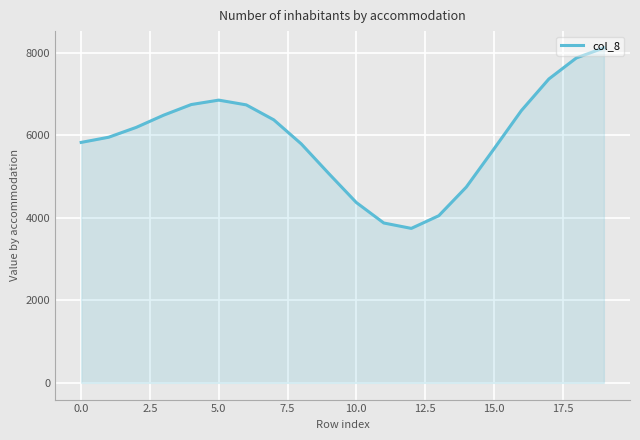

Does the chart display data point markers on the line(s)?

No